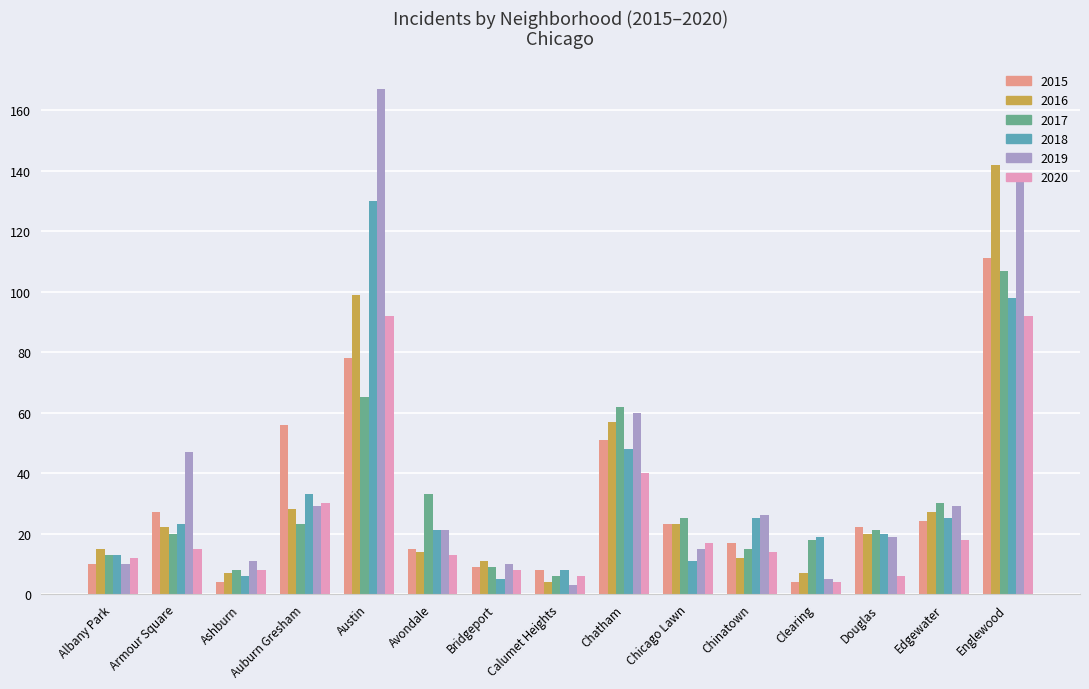

What is the difference between the highest and lowest values at Austin?

102